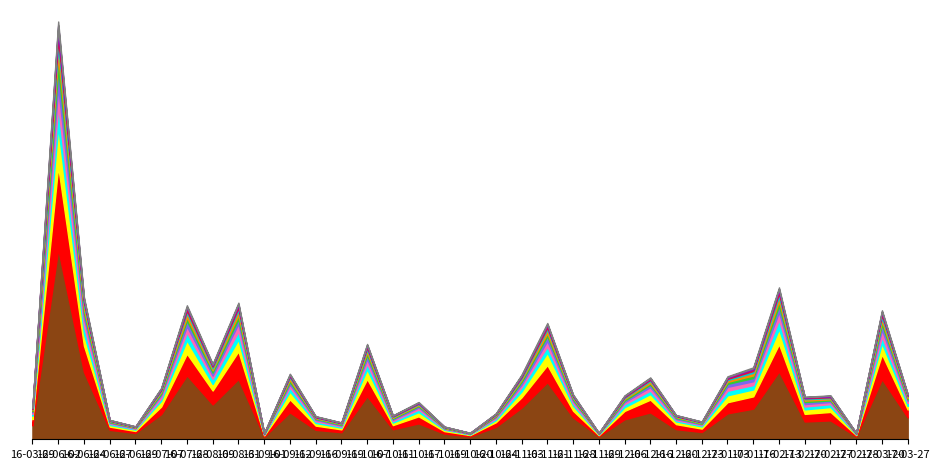

Does the chart have visible grid lines?

No